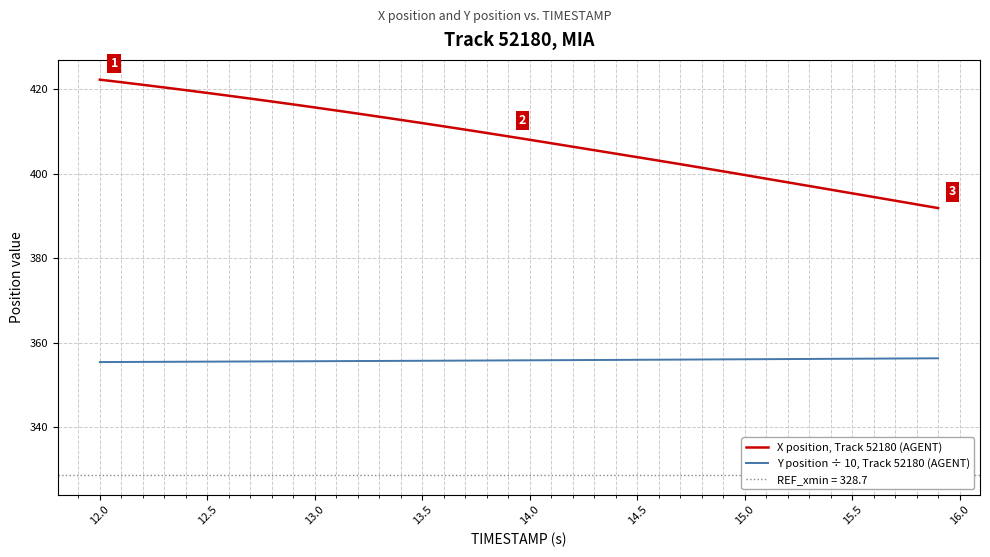

What are all the series names shown in the legend?

X position, Track 52180 (AGENT), Y position ÷ 10, Track 52180 (AGENT)